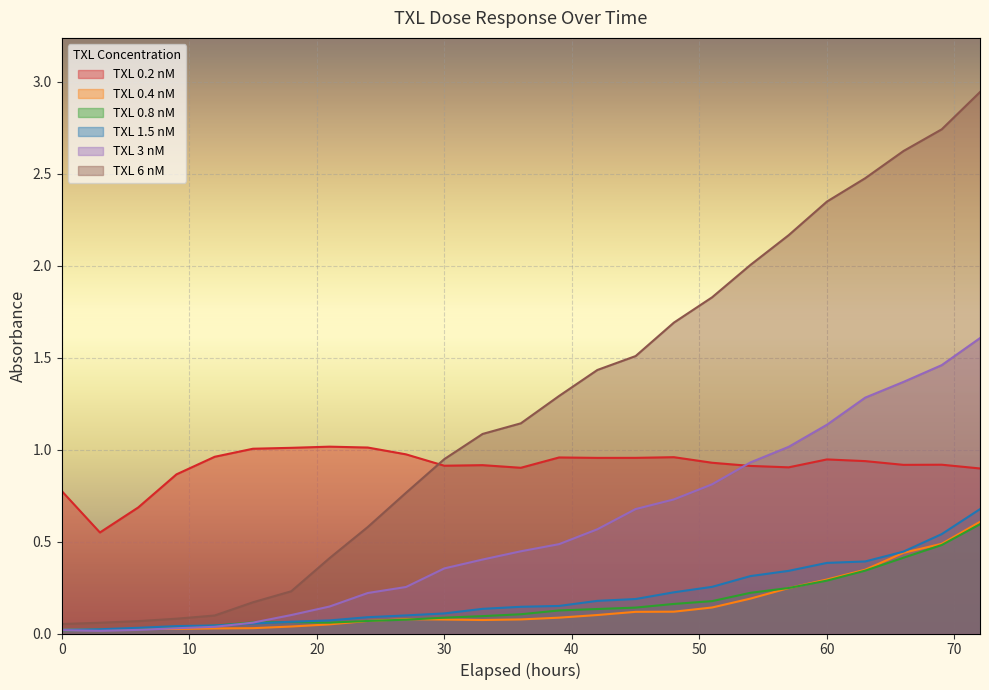

Reading left to right, transcribe all the data shown in this chart.

TXL 0.2 nM: 0.8	0.5	0.7	0.9	1.0	1.0	1.0	1.0	1.0	1.0	0.9	0.9	0.9	1.0	1.0	1.0	1.0	0.9	0.9	0.9	0.9	0.9	0.9	0.9	0.9
TXL 0.4 nM: 0.0	0.0	0.0	0.0	0.0	0.0	0.0	0.0	0.1	0.1	0.1	0.1	0.1	0.1	0.1	0.1	0.1	0.1	0.2	0.2	0.3	0.3	0.4	0.5	0.6
TXL 0.8 nM: 0.0	0.0	0.0	0.0	0.0	0.1	0.1	0.1	0.1	0.1	0.1	0.1	0.1	0.1	0.1	0.1	0.2	0.2	0.2	0.2	0.3	0.3	0.4	0.5	0.6
TXL 1.5 nM: 0.0	0.0	0.0	0.0	0.0	0.1	0.1	0.1	0.1	0.1	0.1	0.1	0.1	0.1	0.2	0.2	0.2	0.3	0.3	0.3	0.4	0.4	0.4	0.5	0.7
TXL 3 nM: 0.0	0.0	0.0	0.0	0.0	0.1	0.1	0.1	0.2	0.3	0.4	0.4	0.4	0.5	0.6	0.7	0.7	0.8	0.9	1.0	1.1	1.3	1.4	1.5	1.6
TXL 6 nM: 0.1	0.1	0.1	0.1	0.1	0.2	0.2	0.4	0.6	0.8	0.9	1.1	1.1	1.3	1.4	1.5	1.7	1.8	2.0	2.2	2.3	2.5	2.6	2.7	2.9